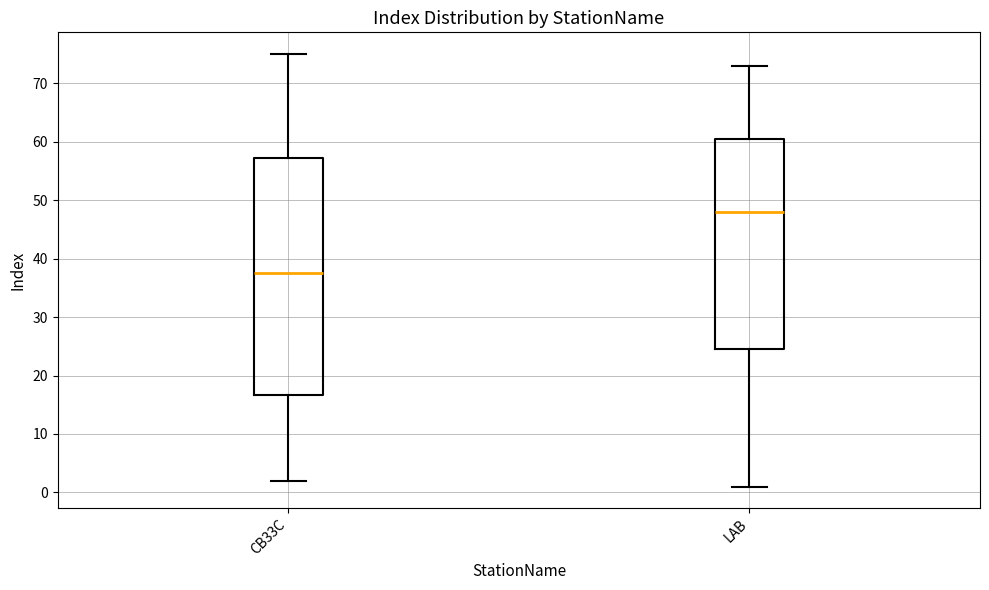

Where is the lower edge of the box for CB33C on the y-axis? The values are not printed on the chart, so give them approximately, as read against the axis.

17